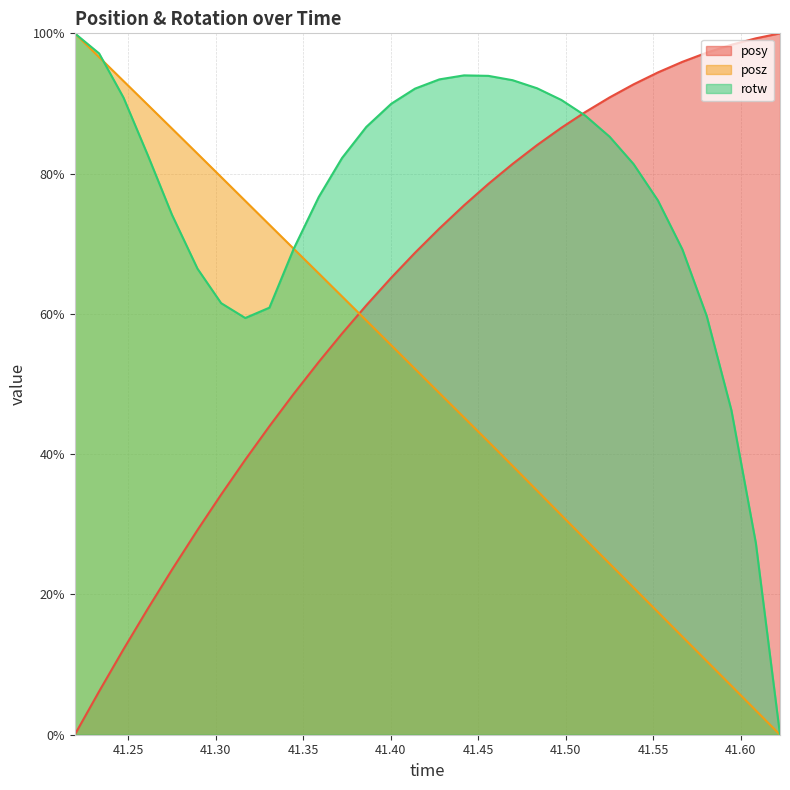

The value of posy at 41.4975 is 144.3. True or false?

False